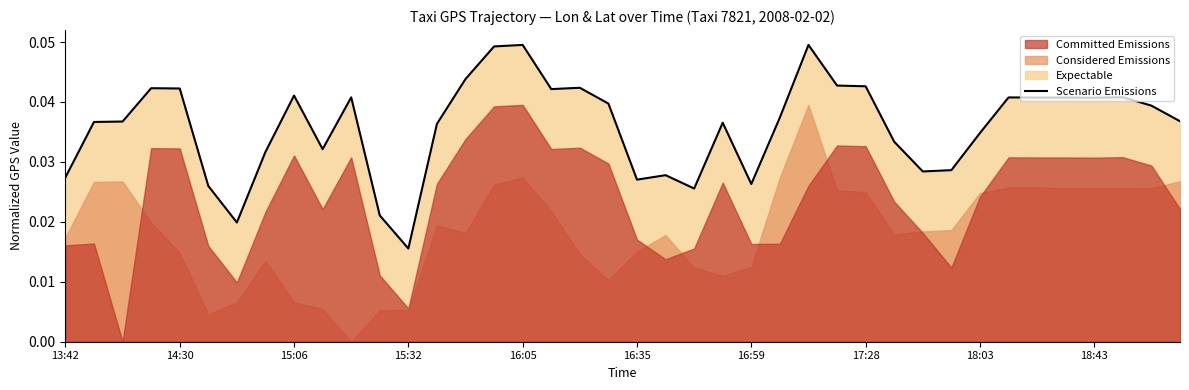

Where is Scenario Emissions nearest to the value 0?

15:32